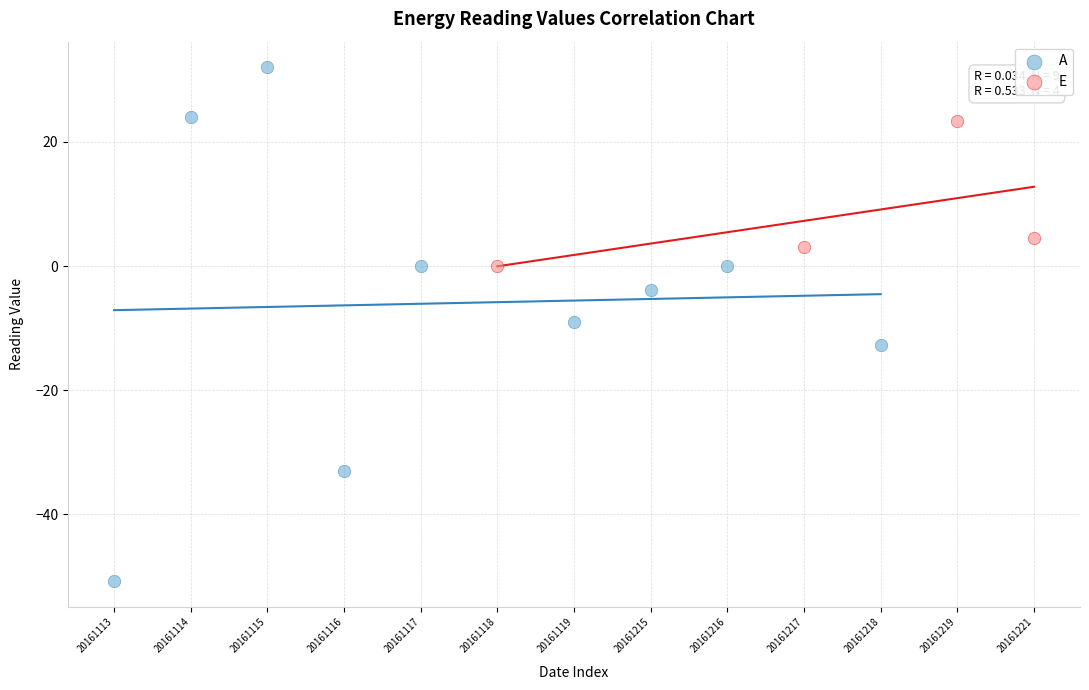

Which series reaches the minimum Y coordinate?

A